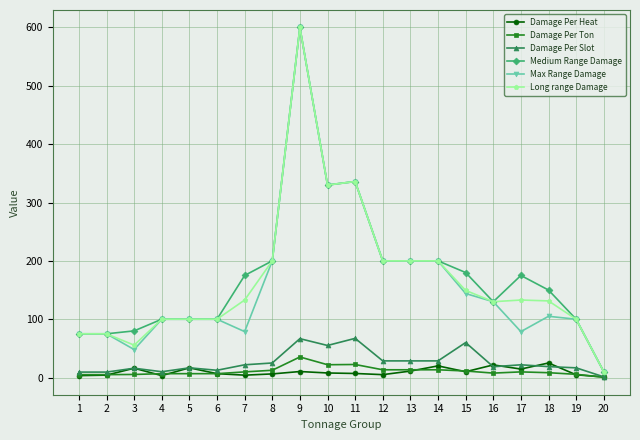

What is the value of the Damage Per Heat point at the 5th from the left?

16.7